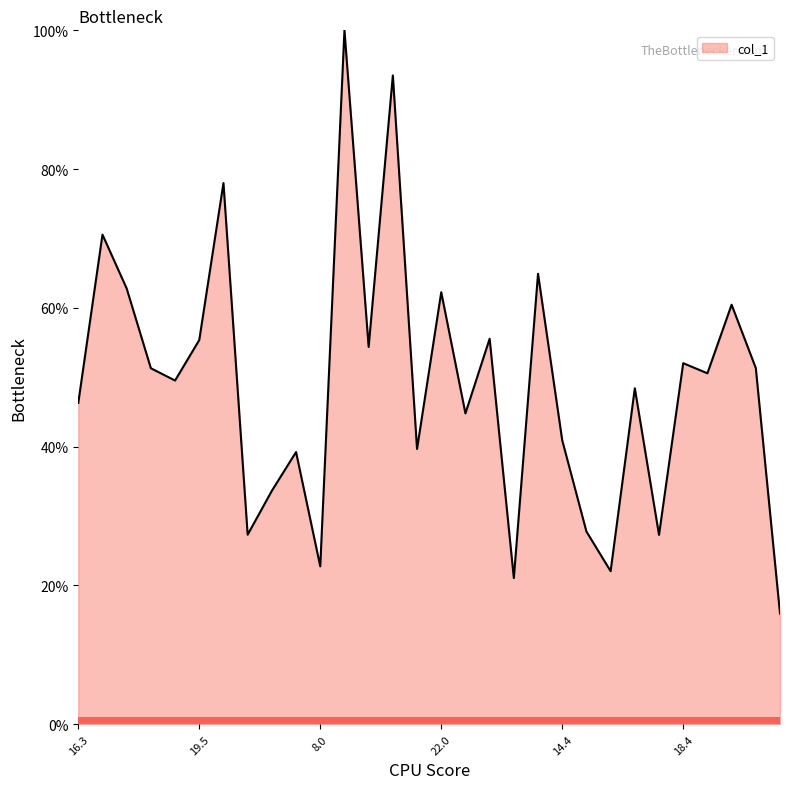

What is the smallest value displayed?

16.0